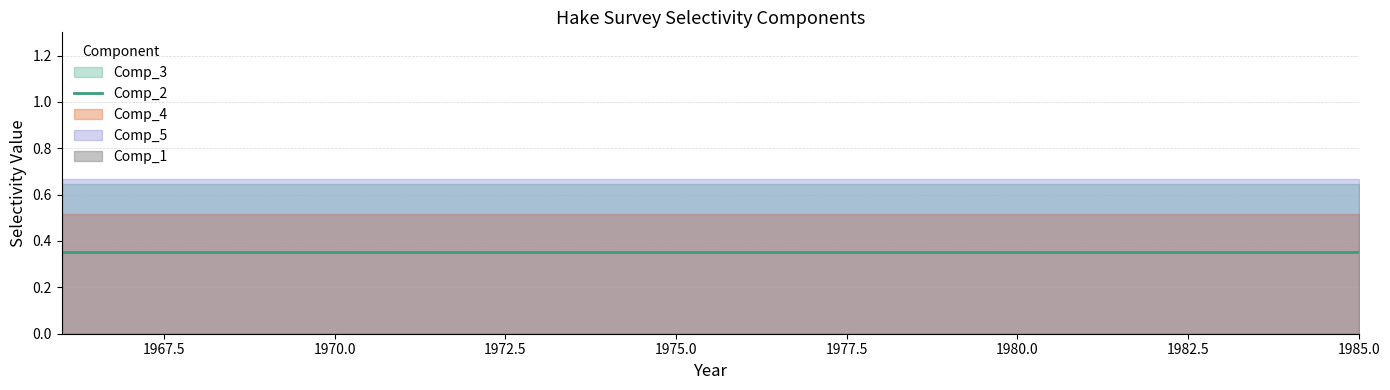

Rank the series by their maximum value, from highest to lowest.

Comp_5, Comp_3, Comp_4, Comp_2, Comp_1